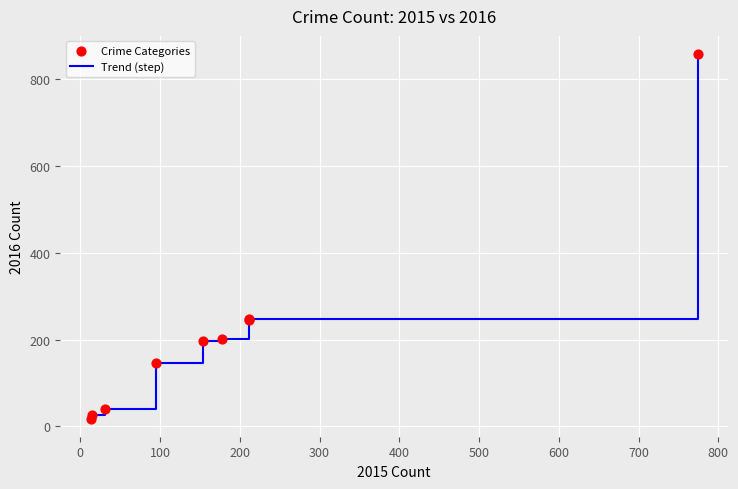

What is the greatest value displayed?

858